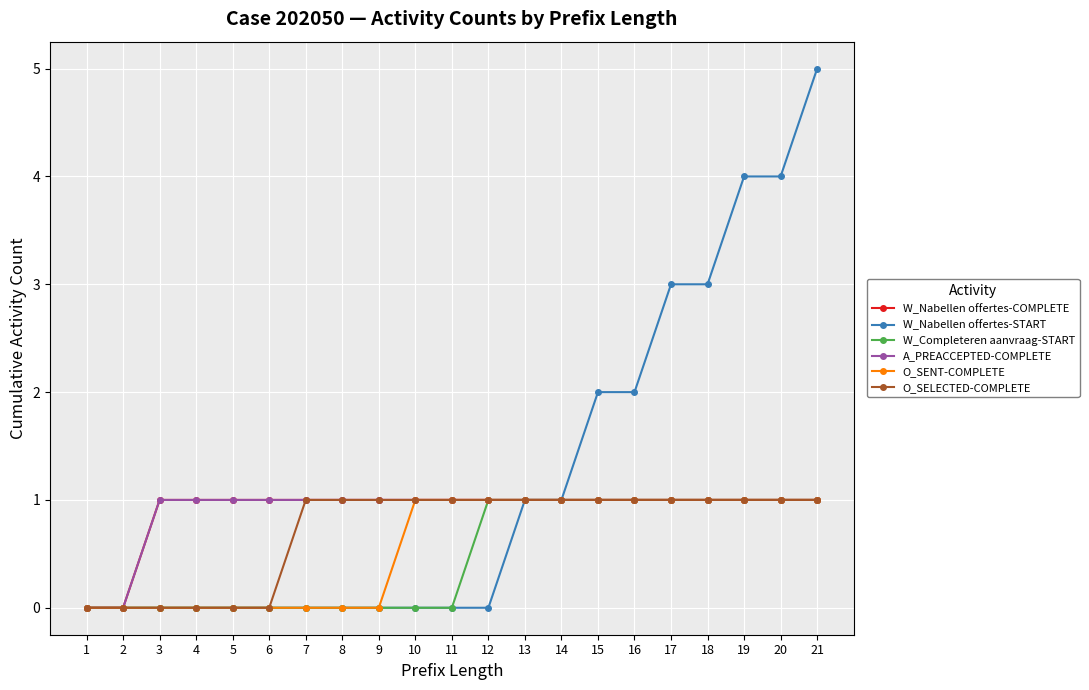

Does the chart have visible grid lines?

Yes